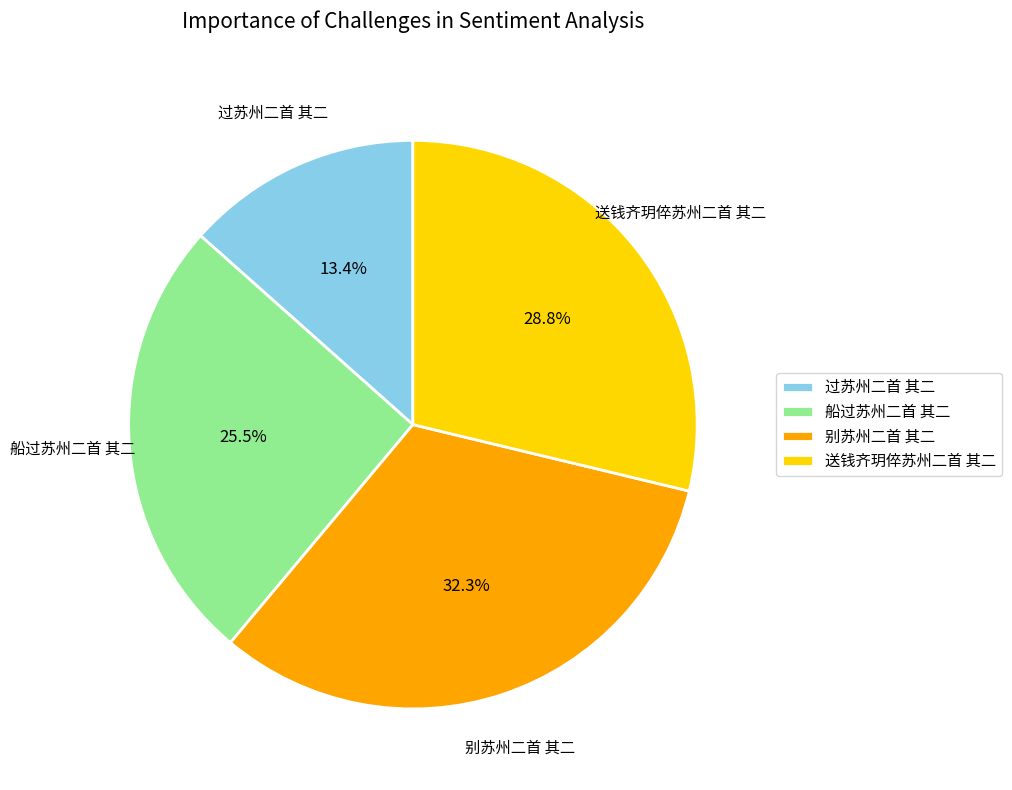

To the nearest percent, what is the difference between the 过苏州二首 其二 and 船过苏州二首 其二 slice percentages?

12%